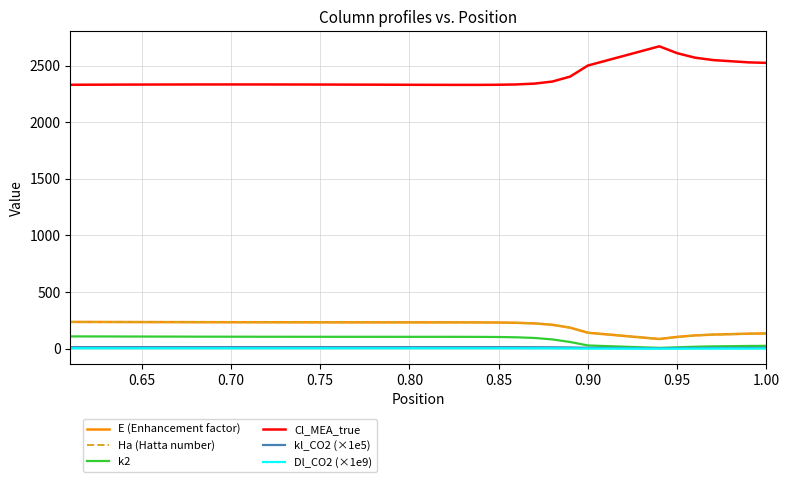

Where is Dl_CO2 (×1e9) nearest to the value 2?

0.70